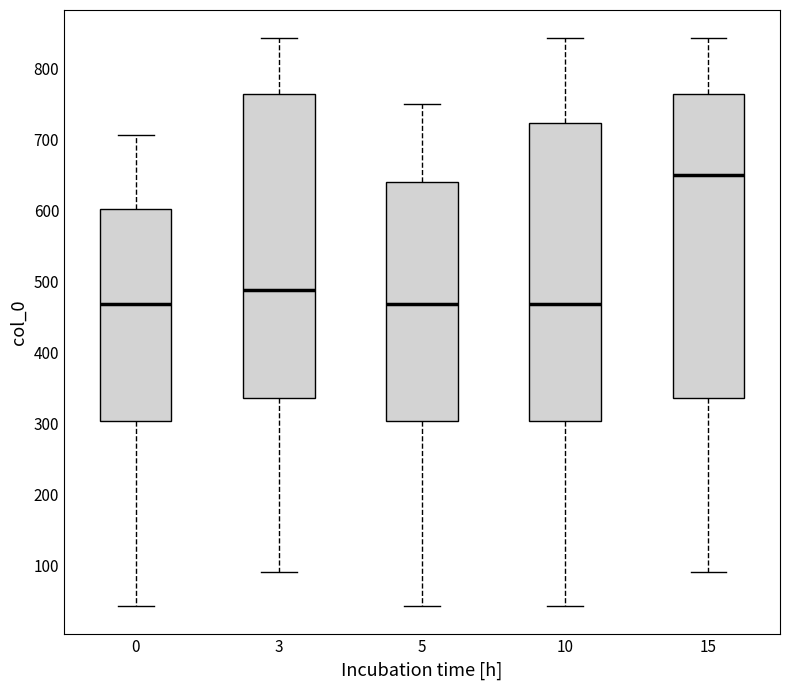

Reading left to right, read every box against the y-axis: the position of its median line, the range the box covers, and the ends of its whiskers. The values are not printed on the chart, so give them approximately, as read against the axis.

0: median 470, box 300 to 600, whiskers 40 to 710
3: median 490, box 340 to 760, whiskers 90 to 840
5: median 470, box 300 to 640, whiskers 40 to 750
10: median 470, box 300 to 720, whiskers 40 to 840
15: median 650, box 340 to 760, whiskers 90 to 840